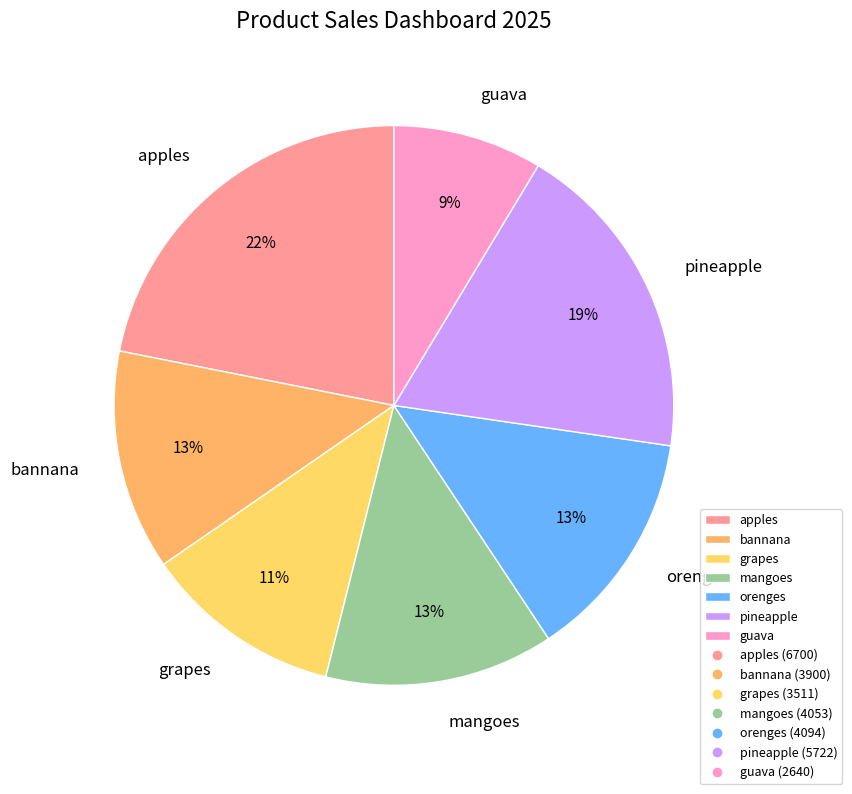

Approximately how many times larger is the value at guava compared to apples?

0.4